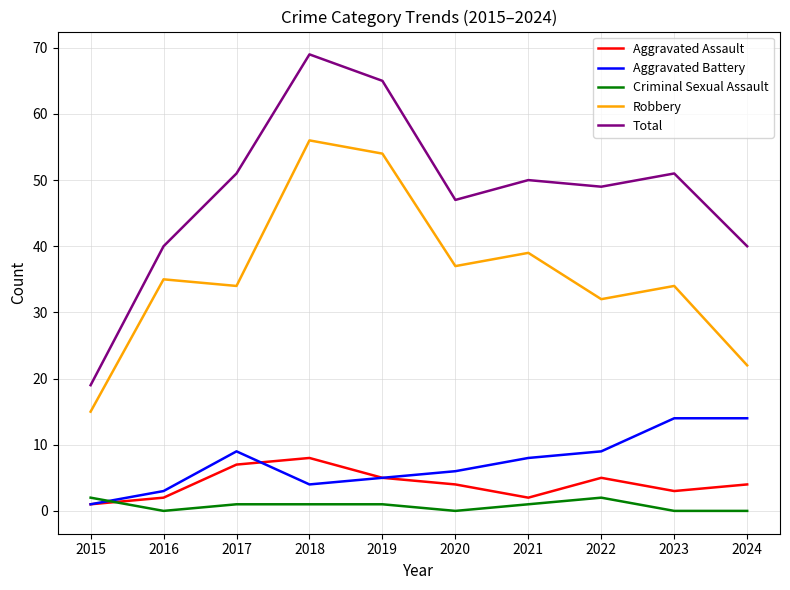

What is the lowest value of the Total series?

19